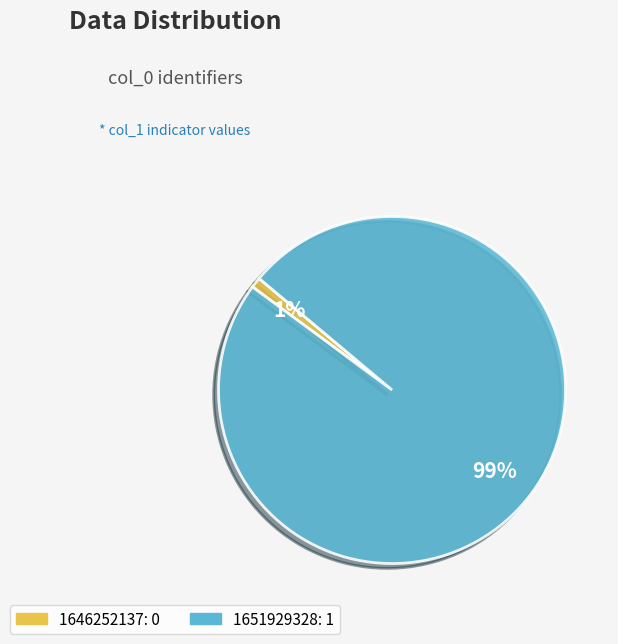

Which category has the smallest portion of the pie?

1646252137